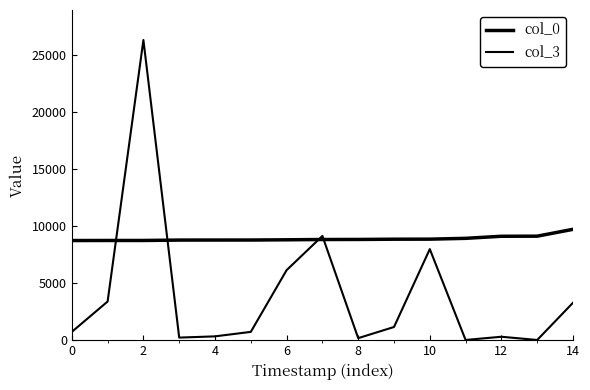

How many lines are shown in the chart?

2